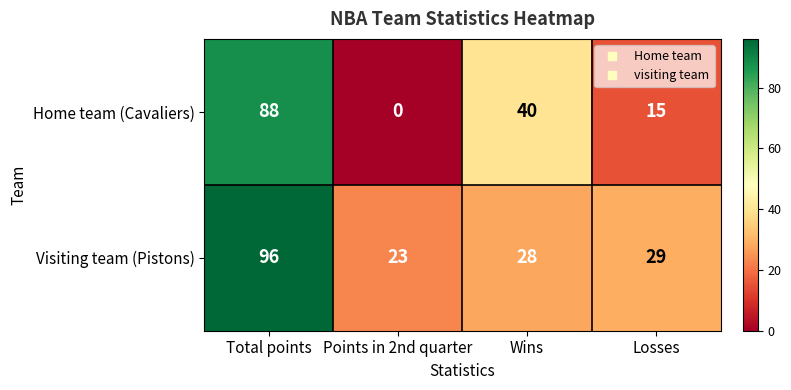

What is the total value across all series at Total points?

184